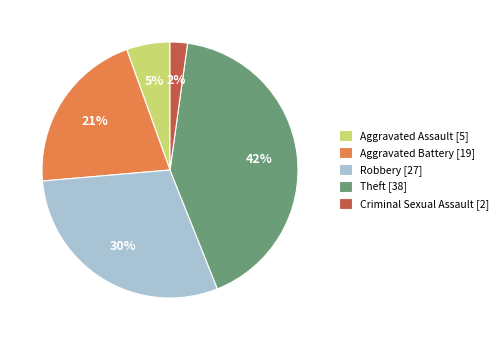

To the nearest percent, what percentage of the pie is Aggravated Battery?

21%